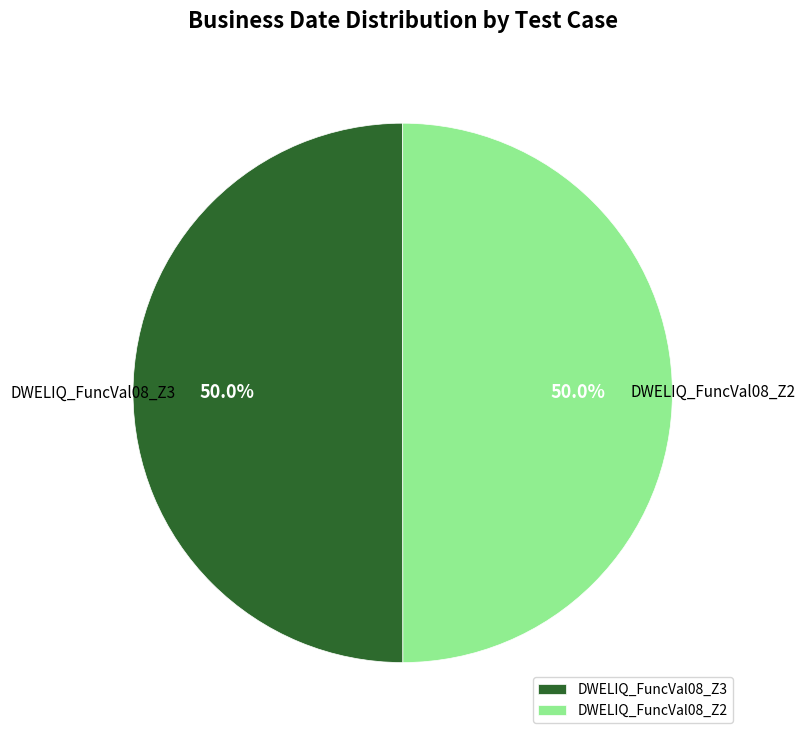

Approximately how many times larger is the value at DWELIQ_FuncVal08_Z2 compared to DWELIQ_FuncVal08_Z3?

1.0